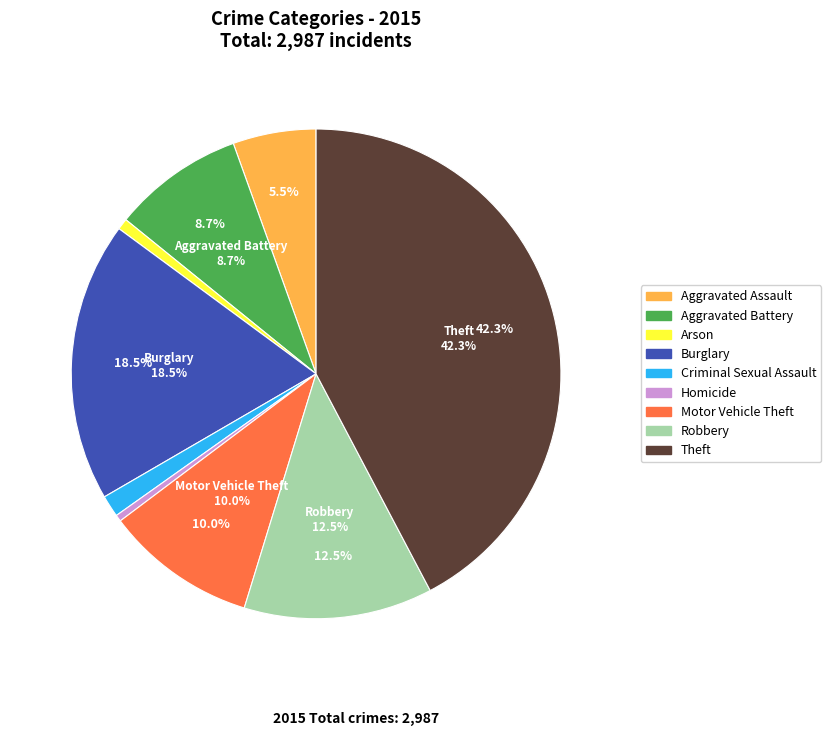

To the nearest percent, what is the combined percentage of Criminal Sexual Assault and Aggravated Assault?

7%